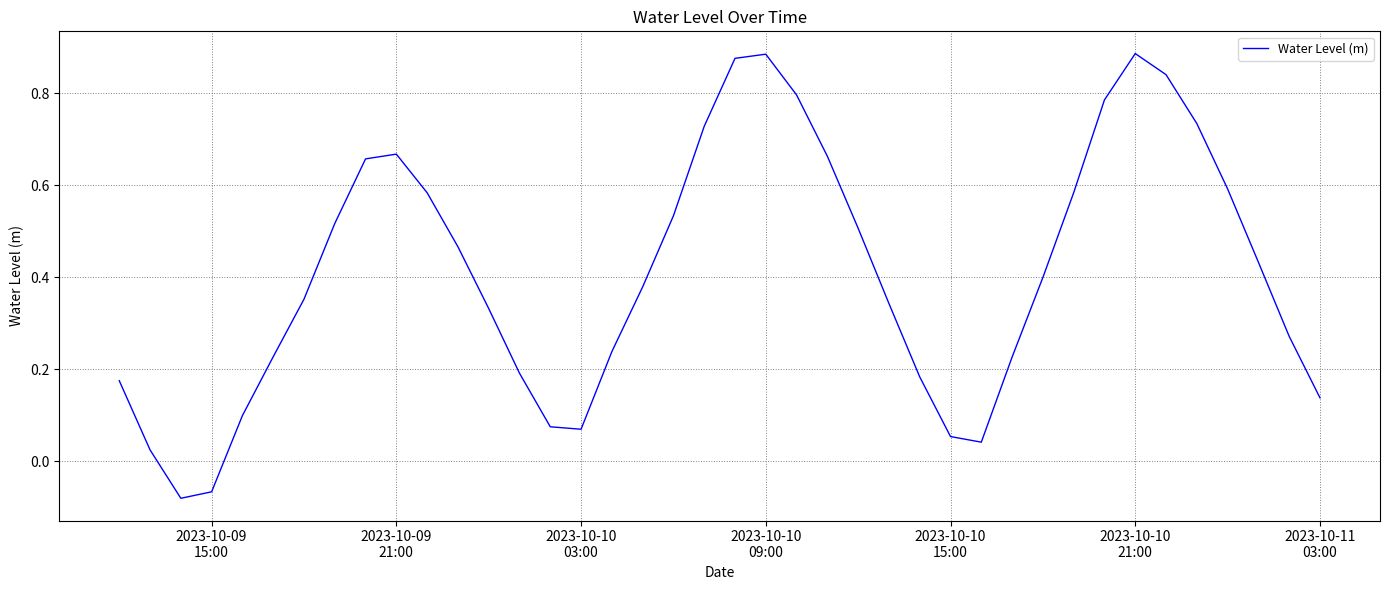

What is the difference between the maximum and second lowest values?

1.0